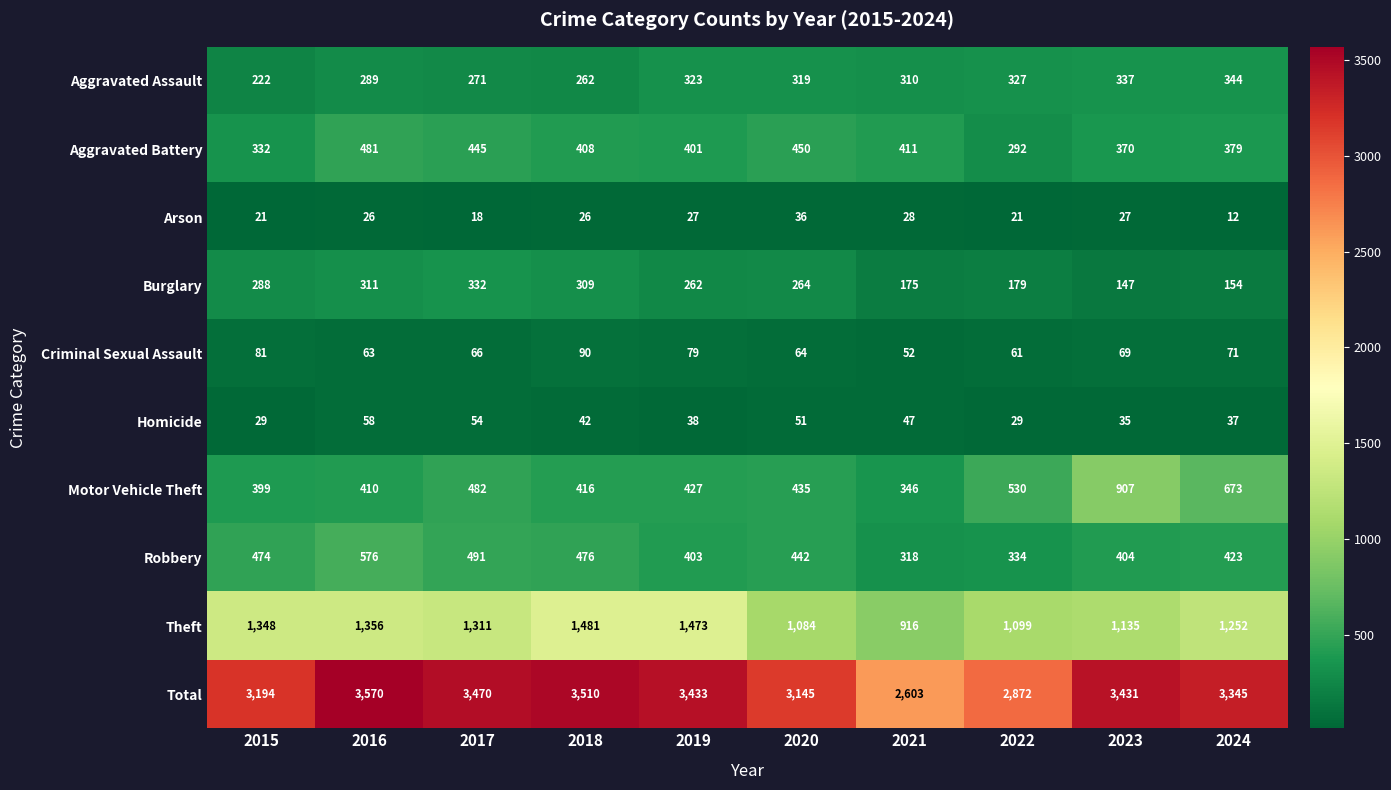

The value of Homicide at 2024 is 37. True or false?

True